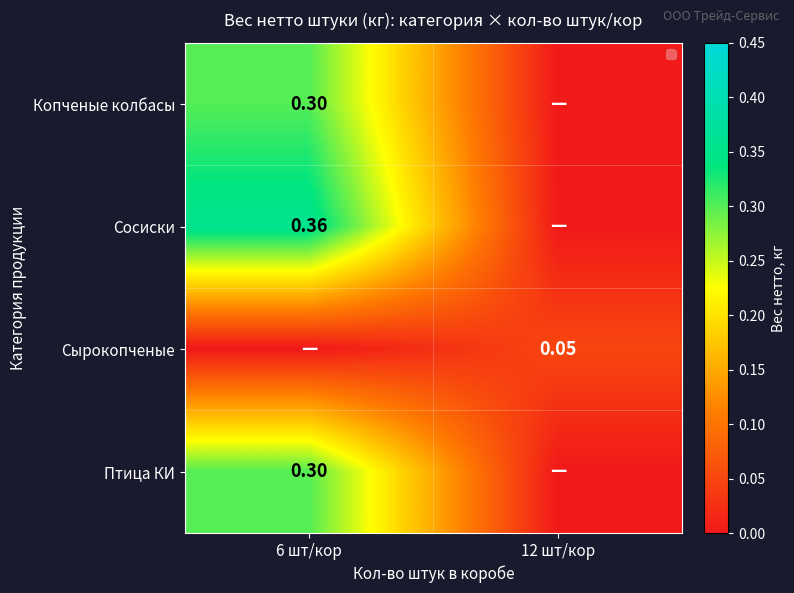

At which category is the sum across all series the highest?

6 шт/кор